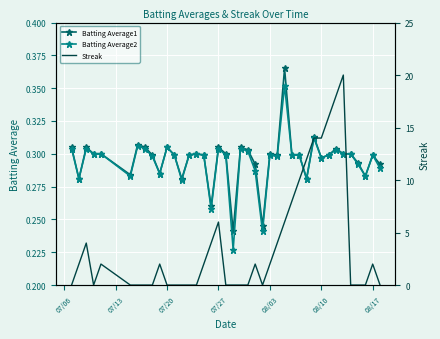

Reading left to right, list all the values displayed in this chart.

Batting Average1: 0.3	0.3	0.3	0.3	0.3	0.3	0.3	0.3	0.3	0.3	0.3	0.3	0.3	0.3	0.3	0.3	0.3	0.3	0.3	0.2	0.3	0.3	0.3	0.2	0.3	0.3	0.4	0.3	0.3	0.3	0.3	0.3	0.3	0.3	0.3	0.3	0.3	0.3	0.3	0.3
Batting Average2: 0.3	0.3	0.3	0.3	0.3	0.3	0.3	0.3	0.3	0.3	0.3	0.3	0.3	0.3	0.3	0.3	0.3	0.3	0.3	0.2	0.3	0.3	0.3	0.2	0.3	0.3	0.4	0.3	0.3	0.3	0.3	0.3	0.3	0.3	0.3	0.3	0.3	0.3	0.3	0.3
Streak: 0.0	2.0	4.0	0.0	2.0	0.0	0.0	0.0	0.0	2.0	0.0	0.0	0.0	0.0	0.0	2.0	4.0	6.0	0.0	0.0	0.0	0.0	2.0	0.0	2.0	4.0	6.0	8.0	10.0	12.0	14.0	14.0	16.0	18.0	20.0	0.0	0.0	0.0	2.0	0.0